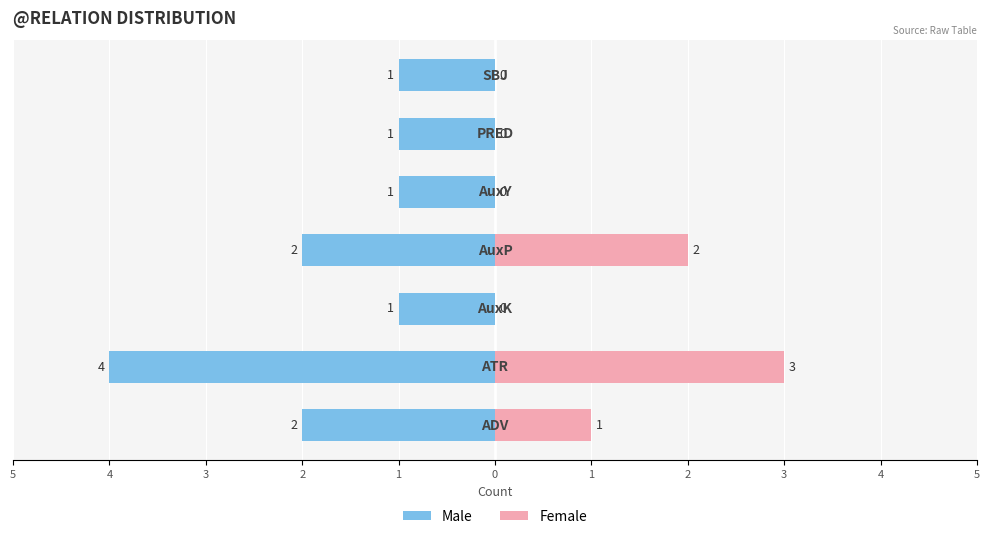

What is the value of the Male bar at the 6th from the left?

-1